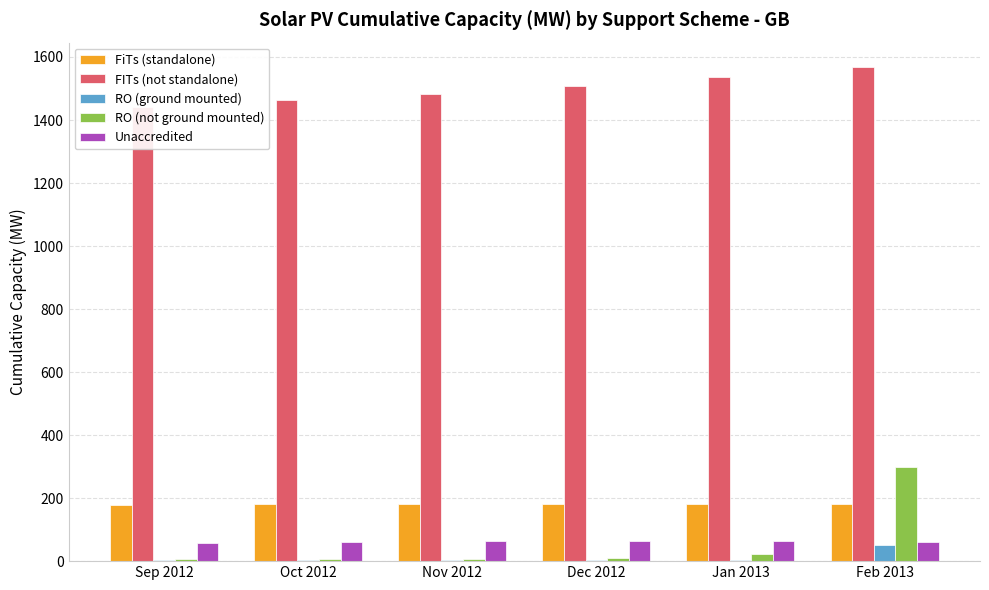

Between Oct 2012 and Nov 2012, which is larger?

Oct 2012